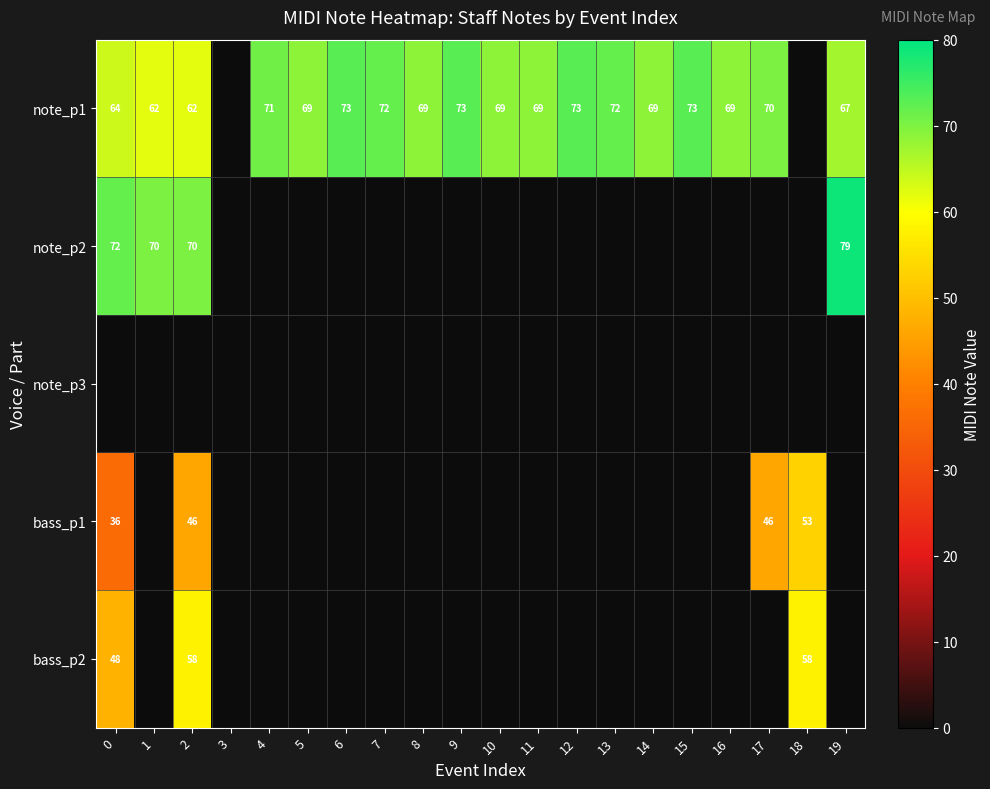

How many series are shown in this chart?

5